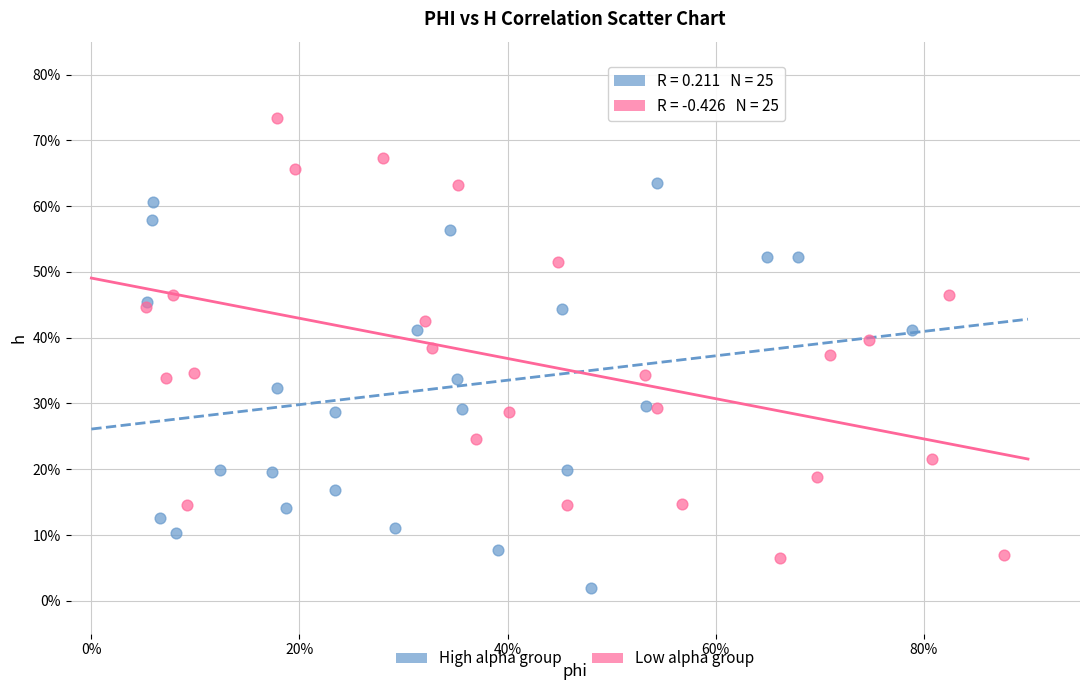

What are all the series names shown in the legend?

High alpha group, Low alpha group